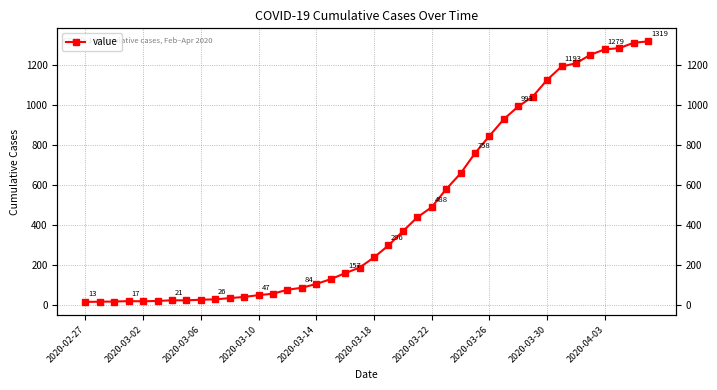

How many lines are shown in the chart?

1